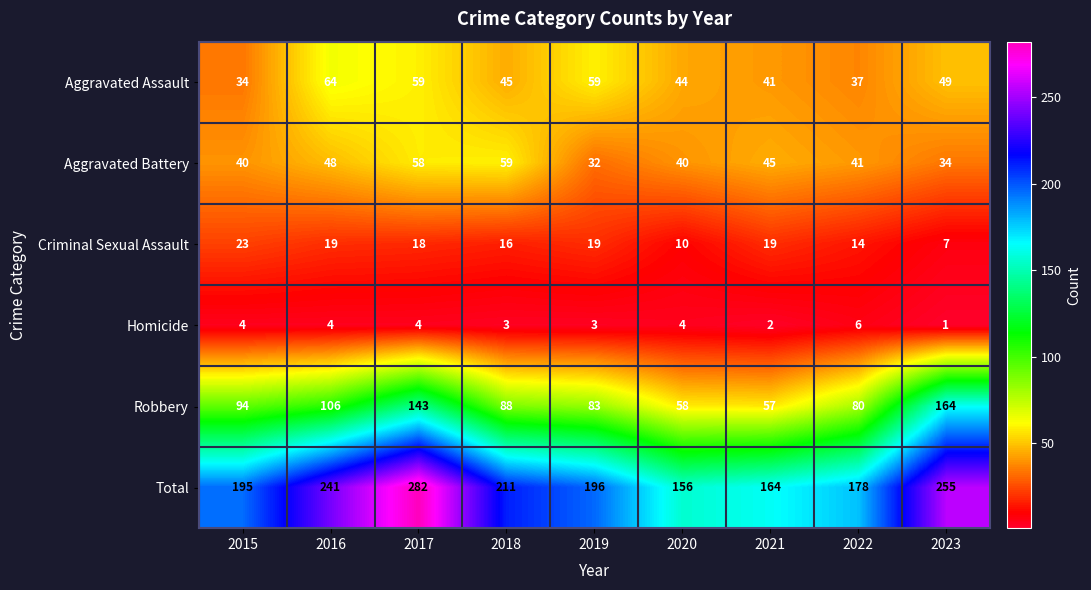

What is the difference between the Robbery values at 2018 and 2021?

31